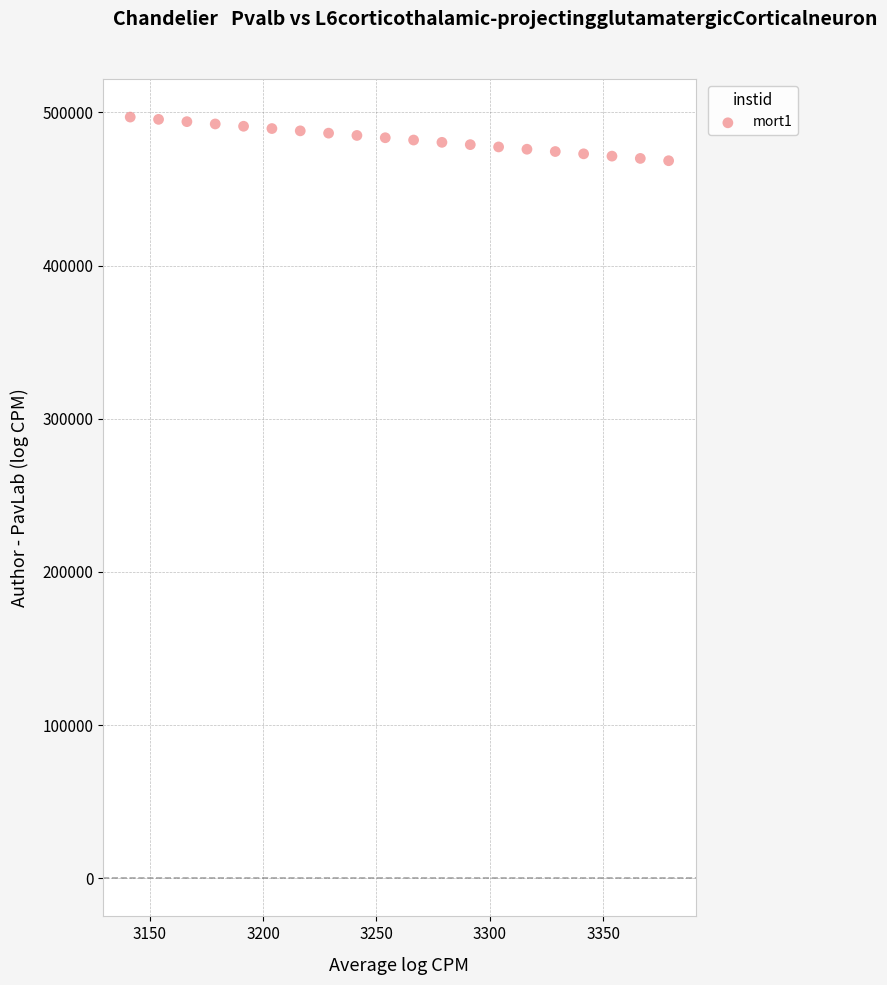

What is the range of Y values (max minus min)?

28500